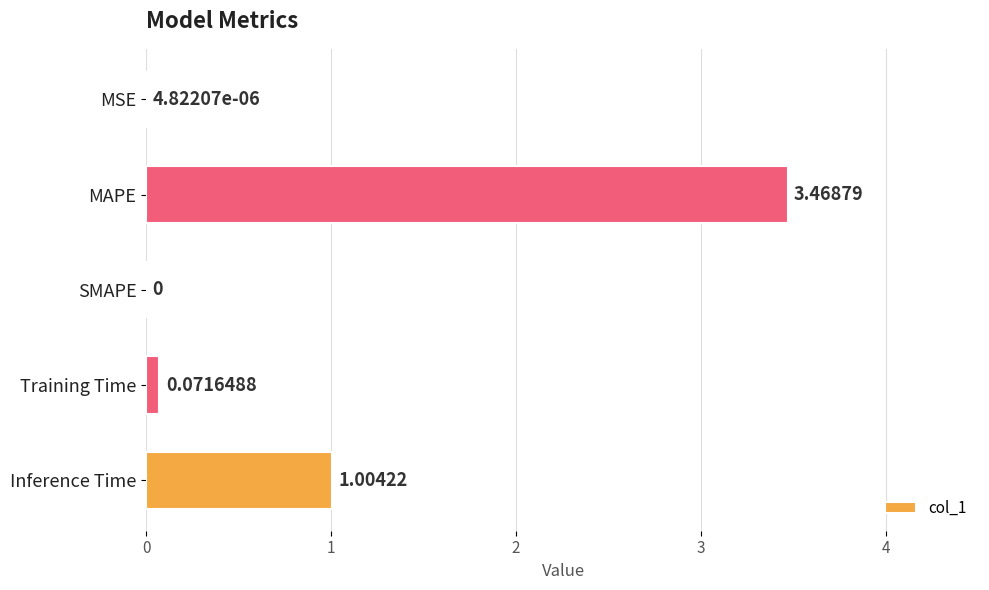

At which label is the value closest to 1?

Inference Time